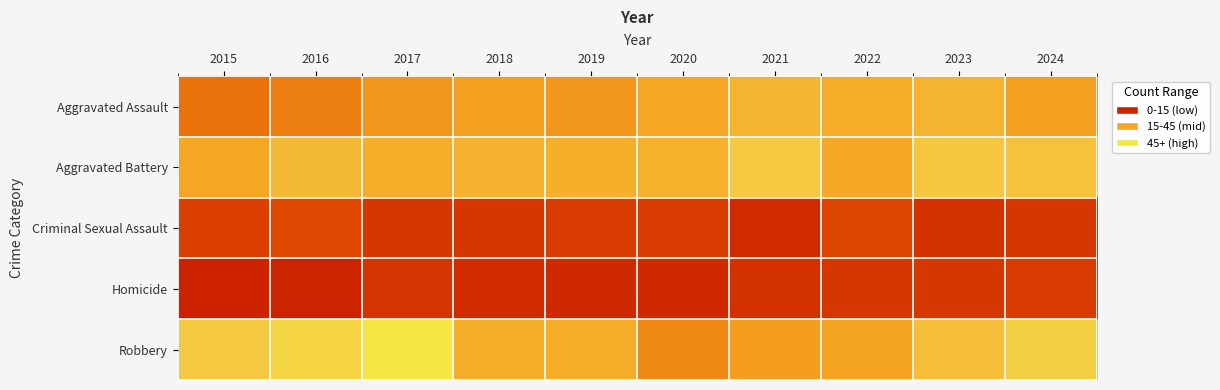

At 2019, list the series in order from largest to smallest.

Aggravated Battery, Robbery, Aggravated Assault, Criminal Sexual Assault, Homicide